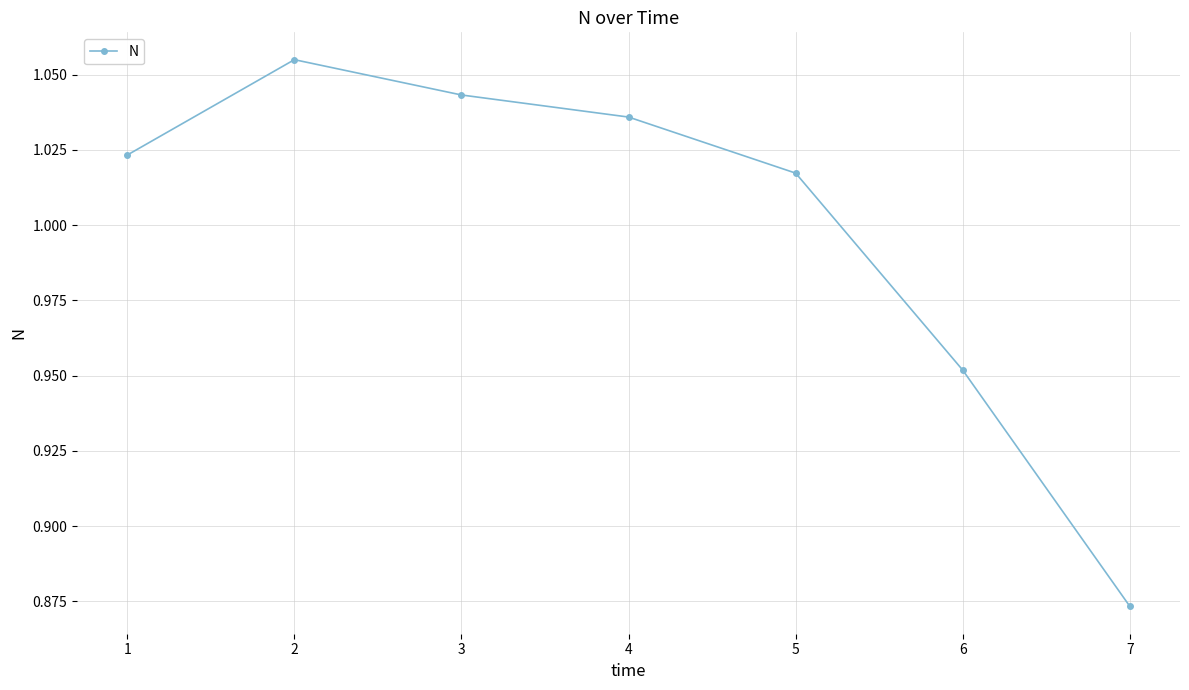

What is the difference between the maximum and minimum values?

0.2